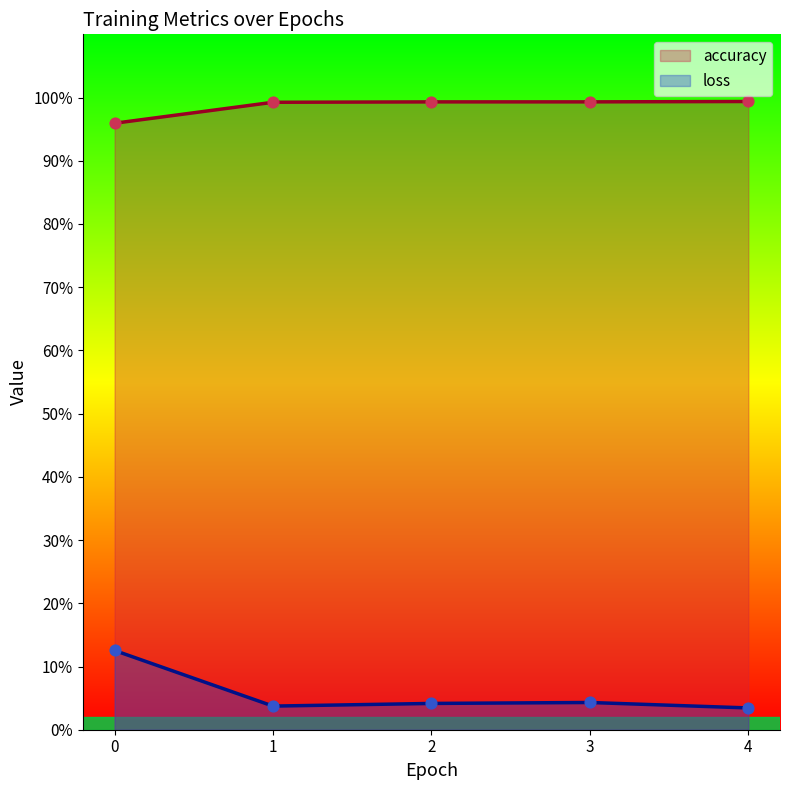

Which series has the widest spread of Y values?

loss